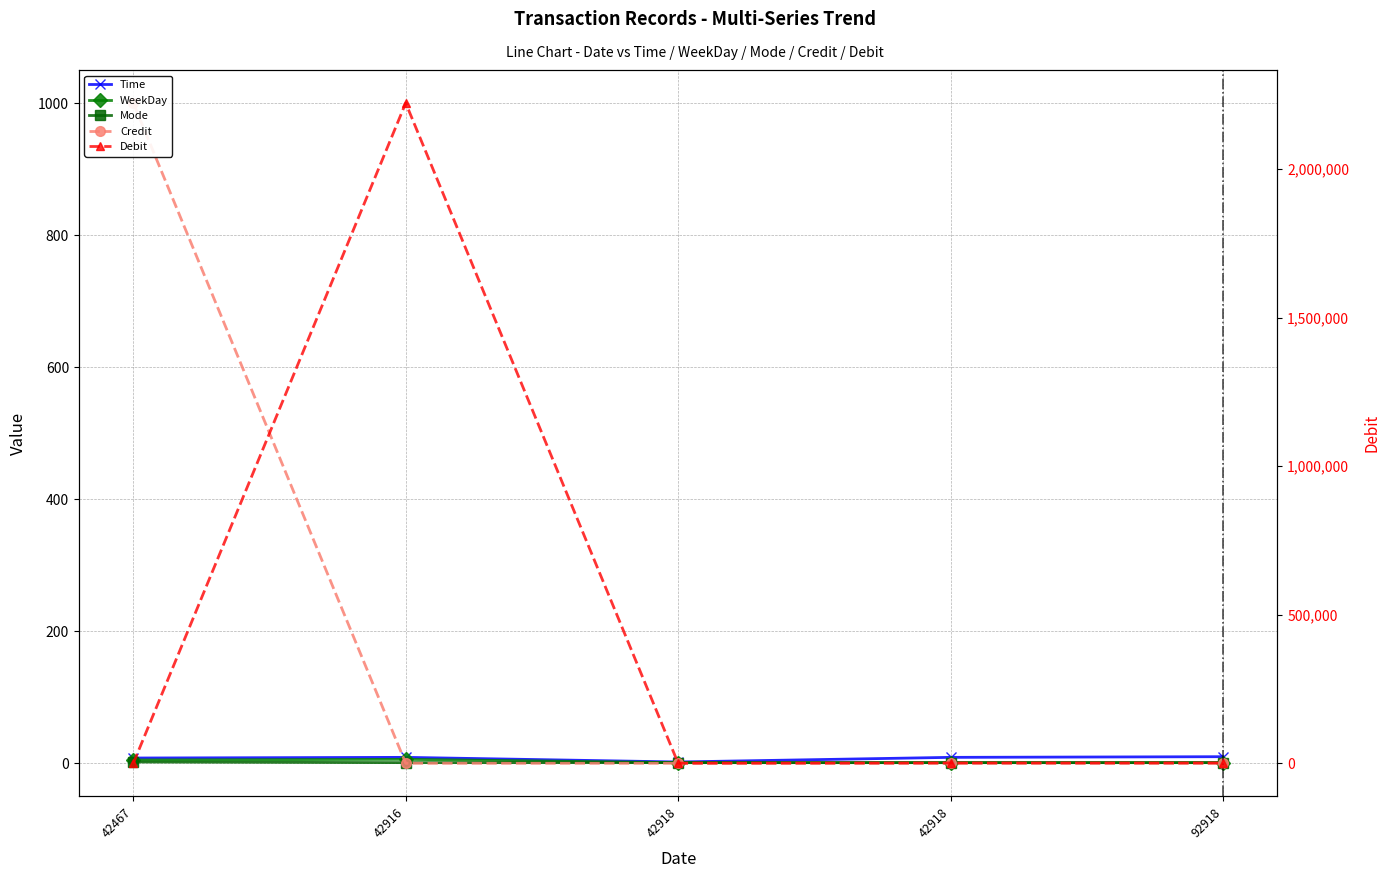

At how many categories does at least one series exceed 162386?

1